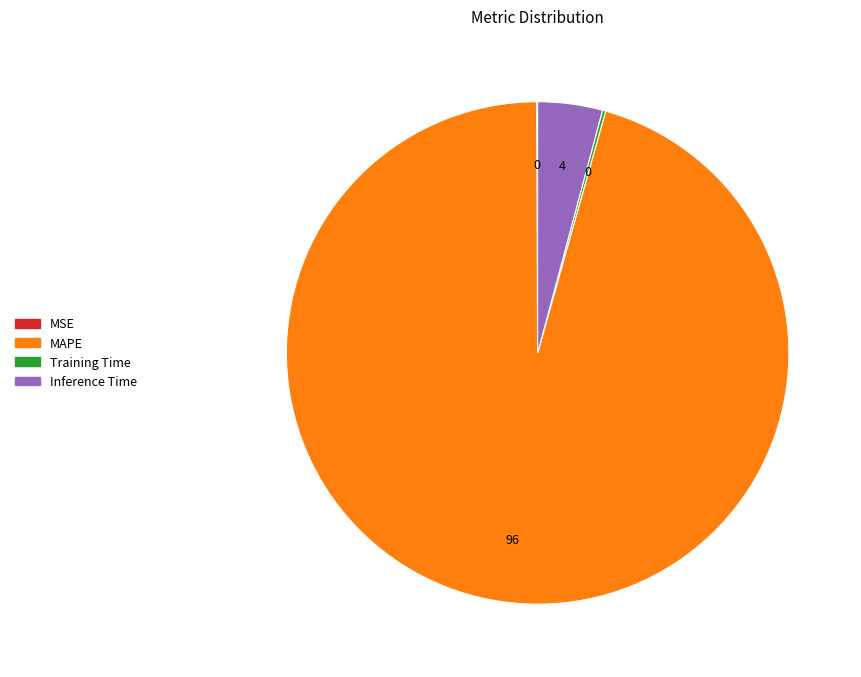

True or false: MAPE accounts for 91% of the total.

False